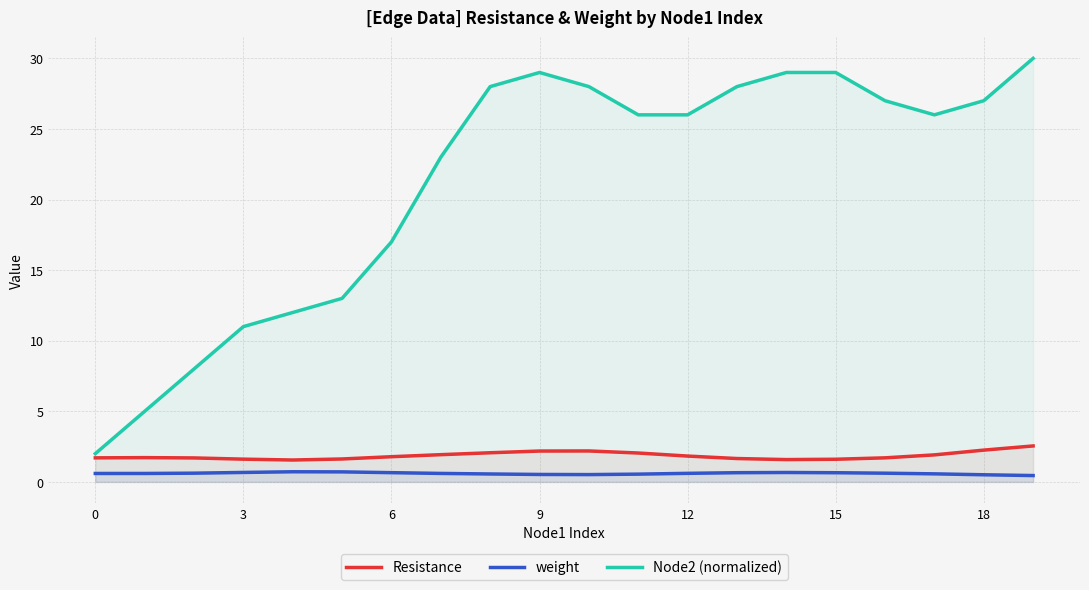

What is the sum of the Node2 (normalized) values at 9 and 18?

56.0